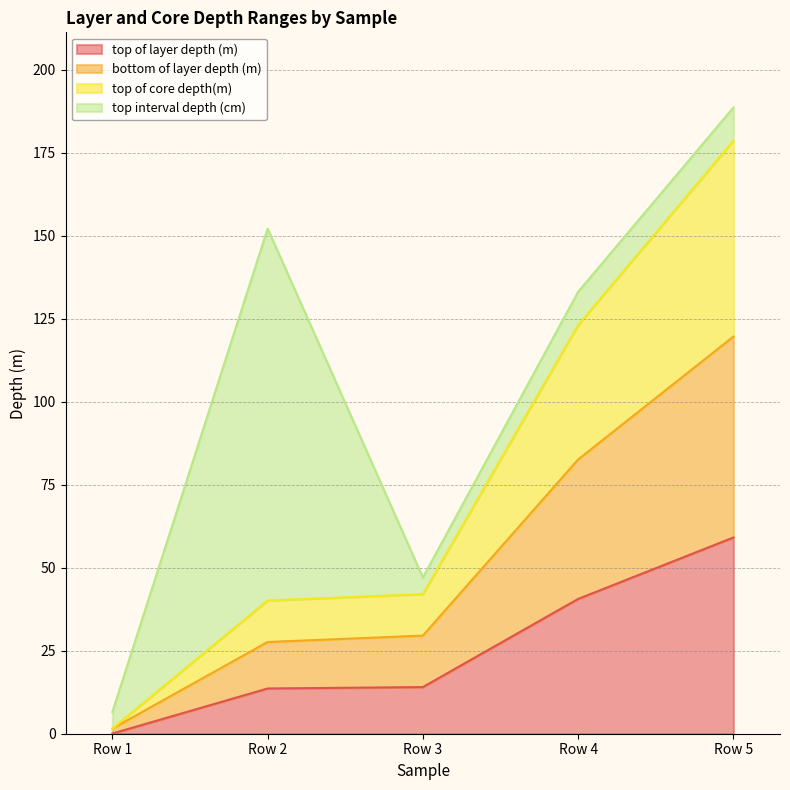

What is the difference between the second highest and second lowest values in the top of layer depth (m) series?

27.0